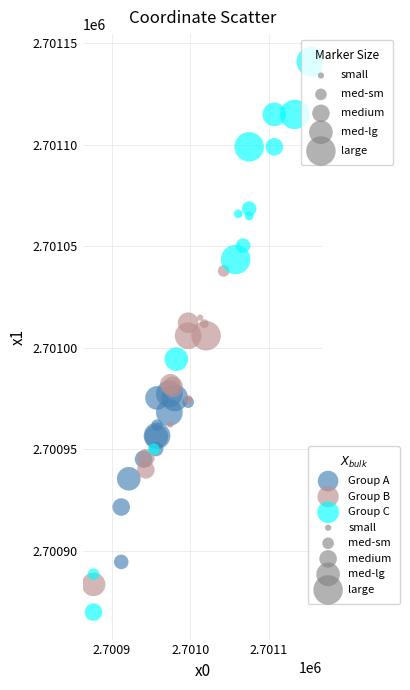

Which series reaches the maximum Y coordinate?

Group C